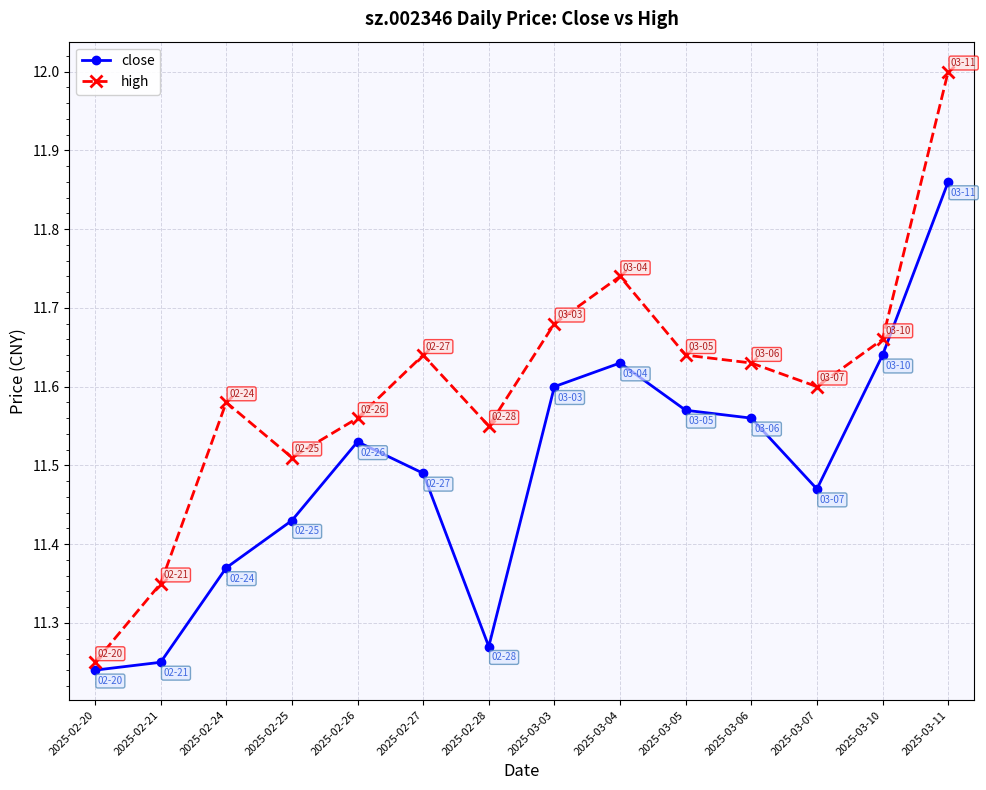

At how many categories does at least one series exceed 11?

14